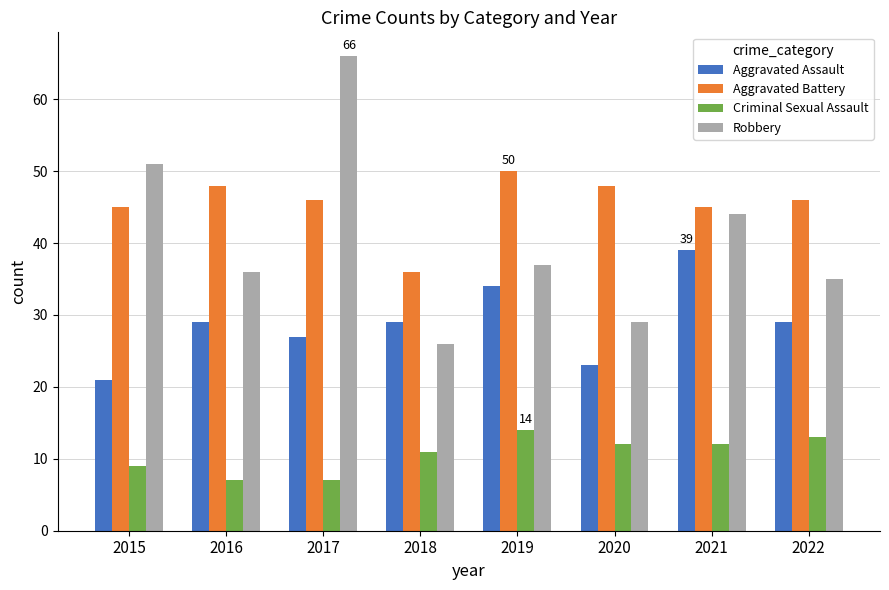

What is the spread (max minus min) of values at 2021?

33